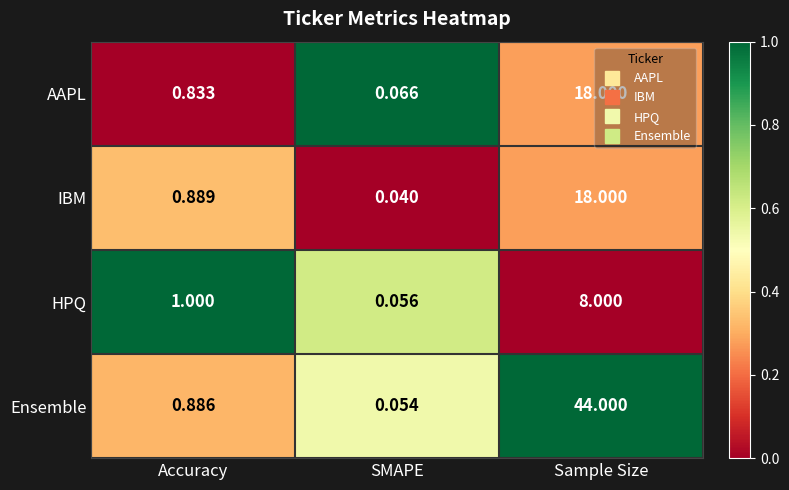

At SMAPE, list the series in order from largest to smallest.

AAPL, HPQ, Ensemble, IBM